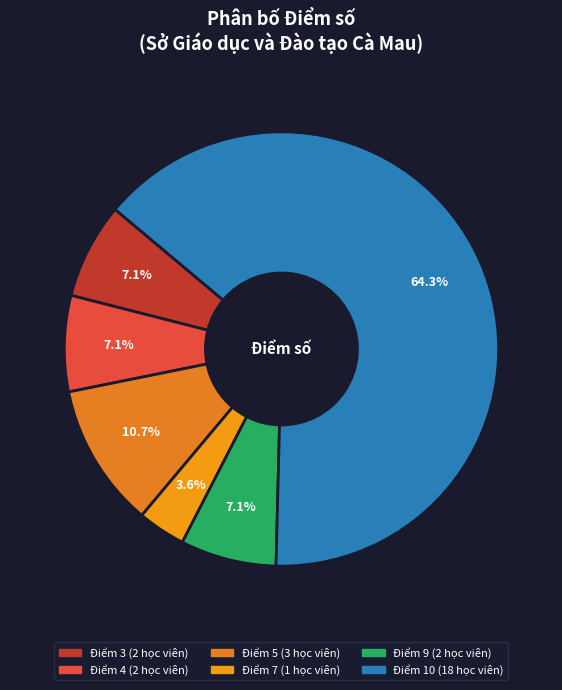

Is there a majority slice in this chart?

Yes